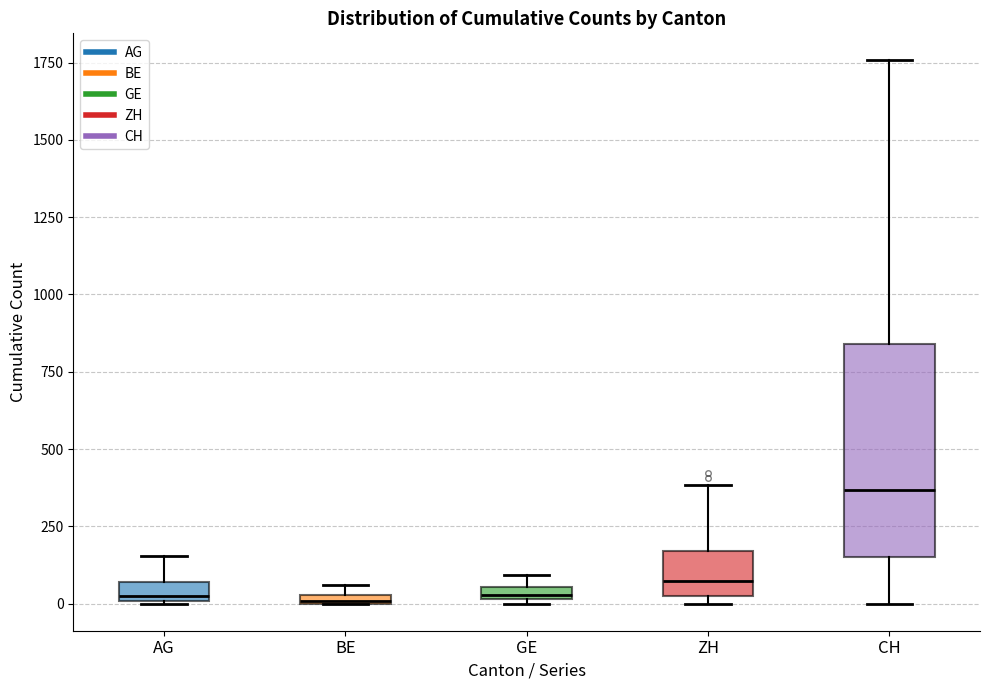

Where is the lower edge of the box for BE on the y-axis? The values are not printed on the chart, so give them approximately, as read against the axis.

0